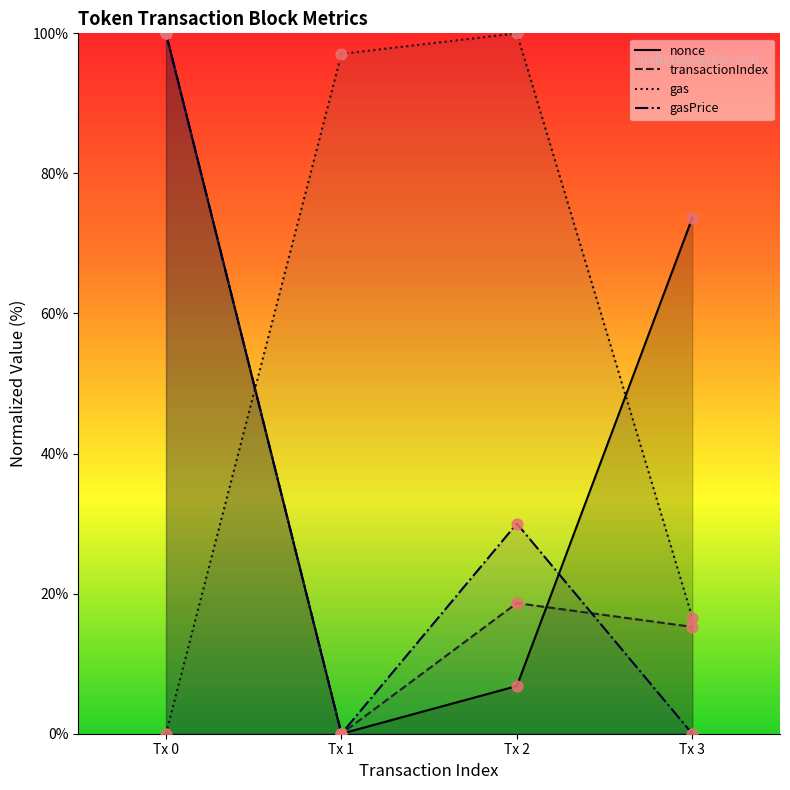

What is the total value across all series at Tx 3?

105.5